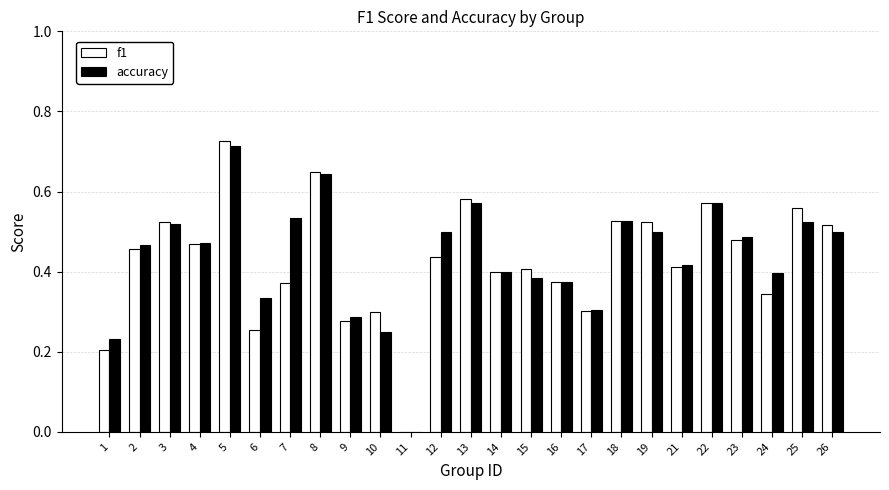

At which category is the sum across all series the highest?

5